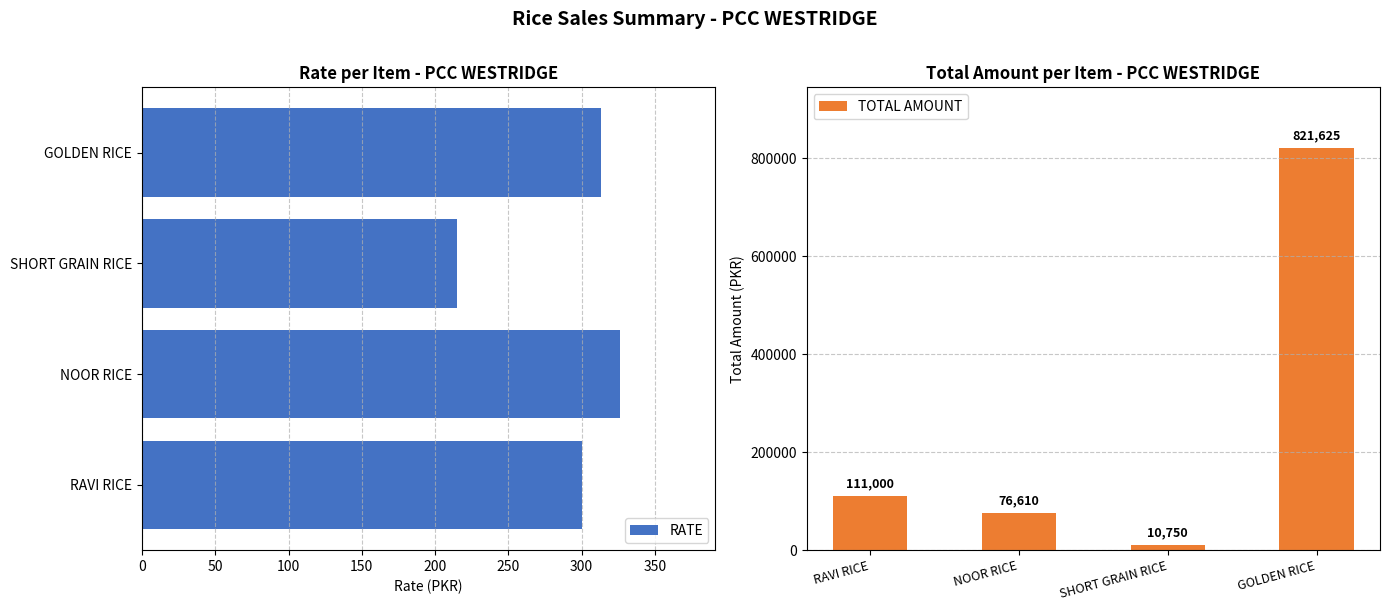

True or false: RATE has a value of 407 at GOLDEN RICE.

False